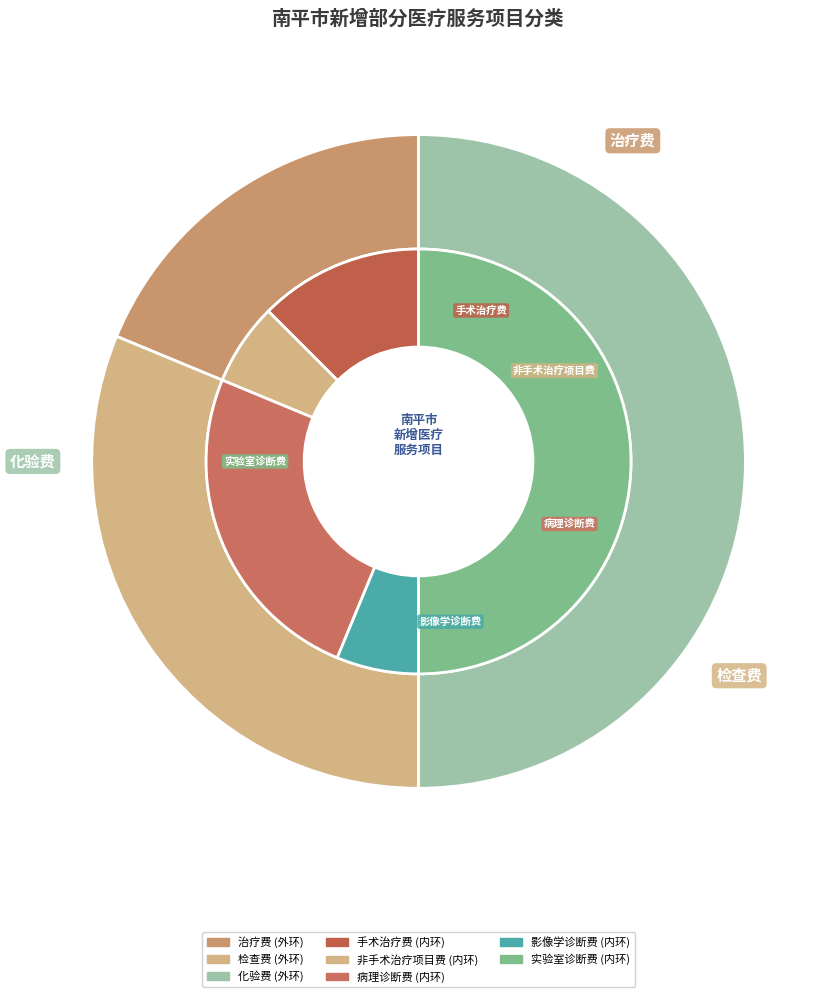

Rank the categories by value from highest to lowest.

化验费, 检查费, 治疗费